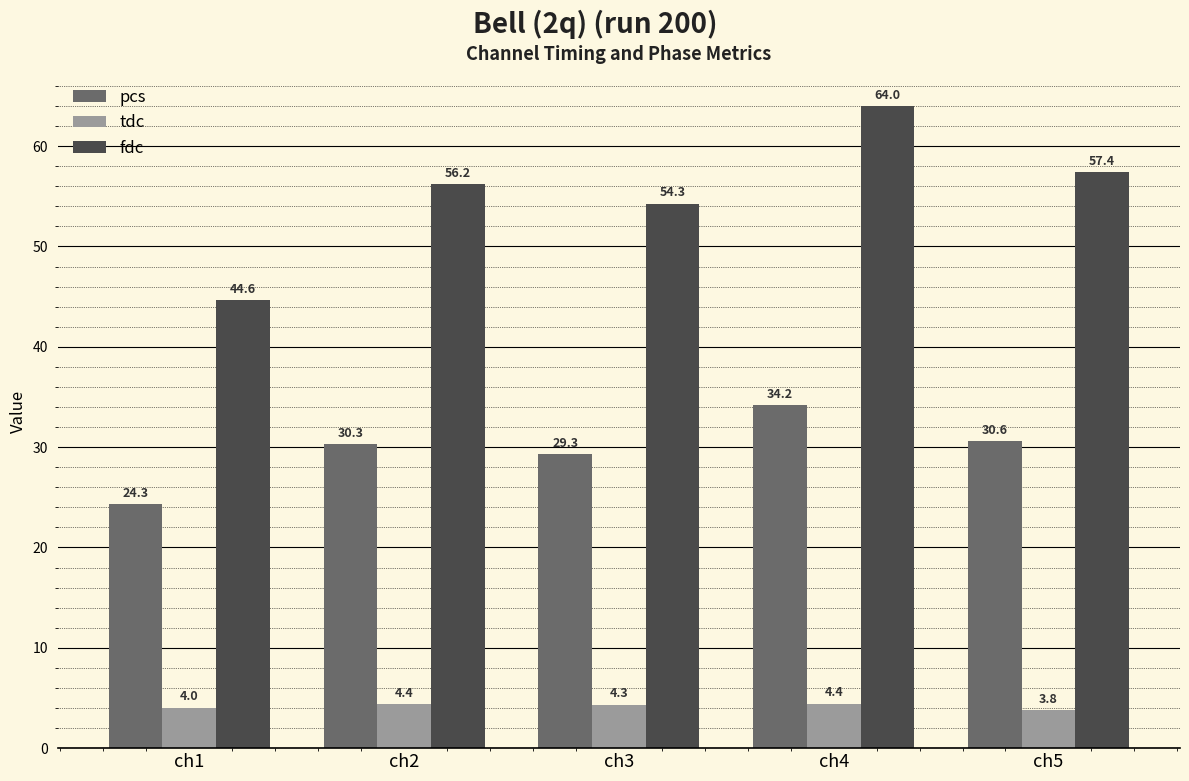

What value does the pcs series have at ch5?

30.6